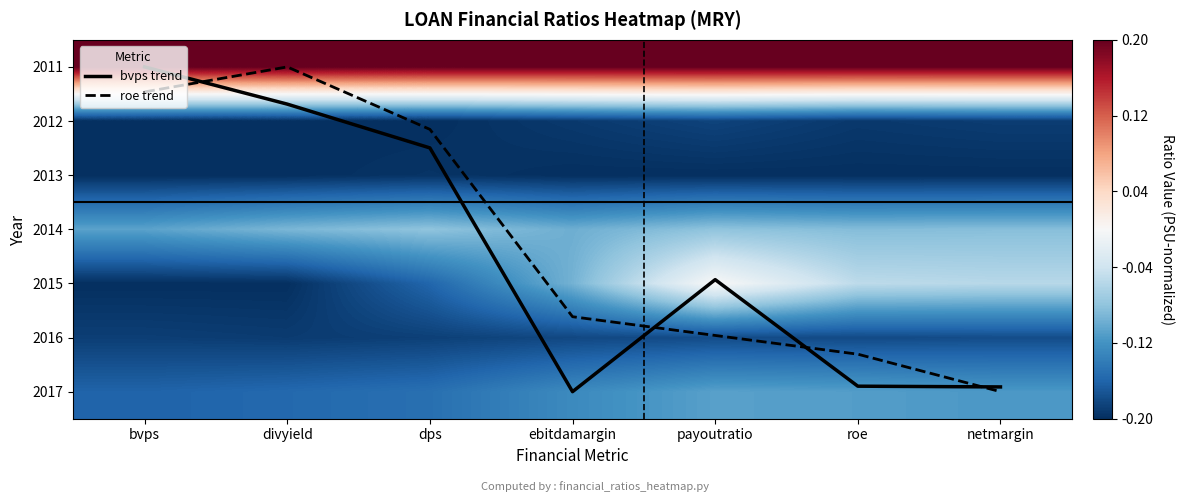

Between bvps and roe, which series saw the biggest shift?

bvps trend